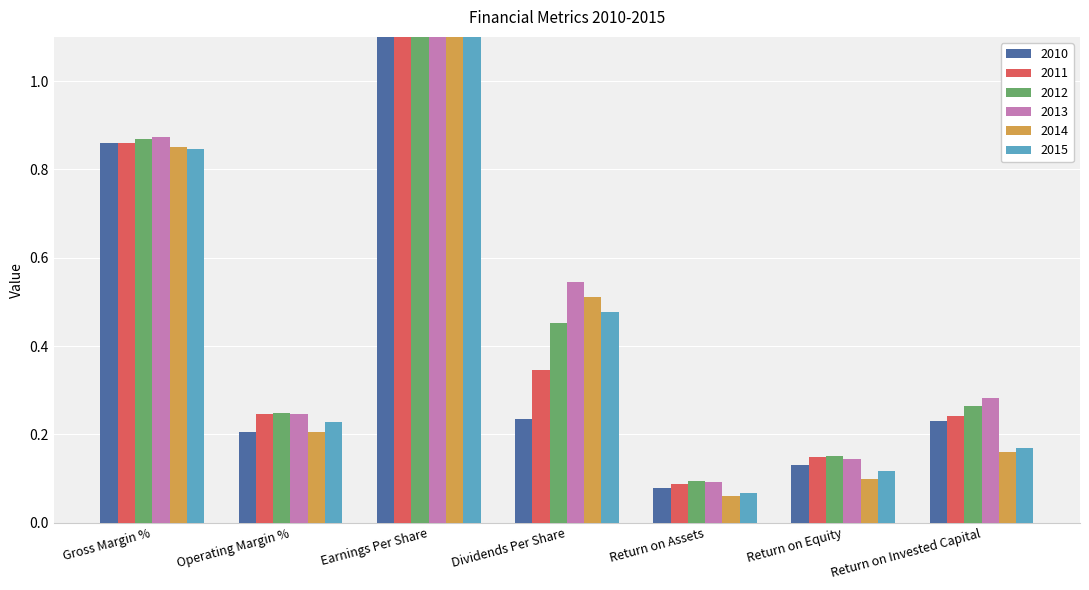

What are all the series names shown in the legend?

2010, 2011, 2012, 2013, 2014, 2015